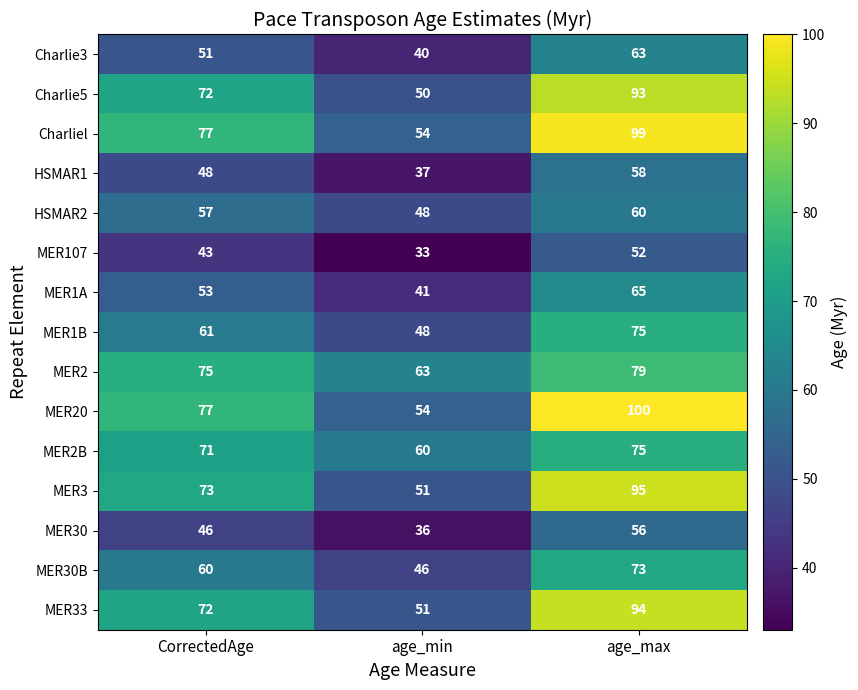

What is the sum of all Charliel values?

230